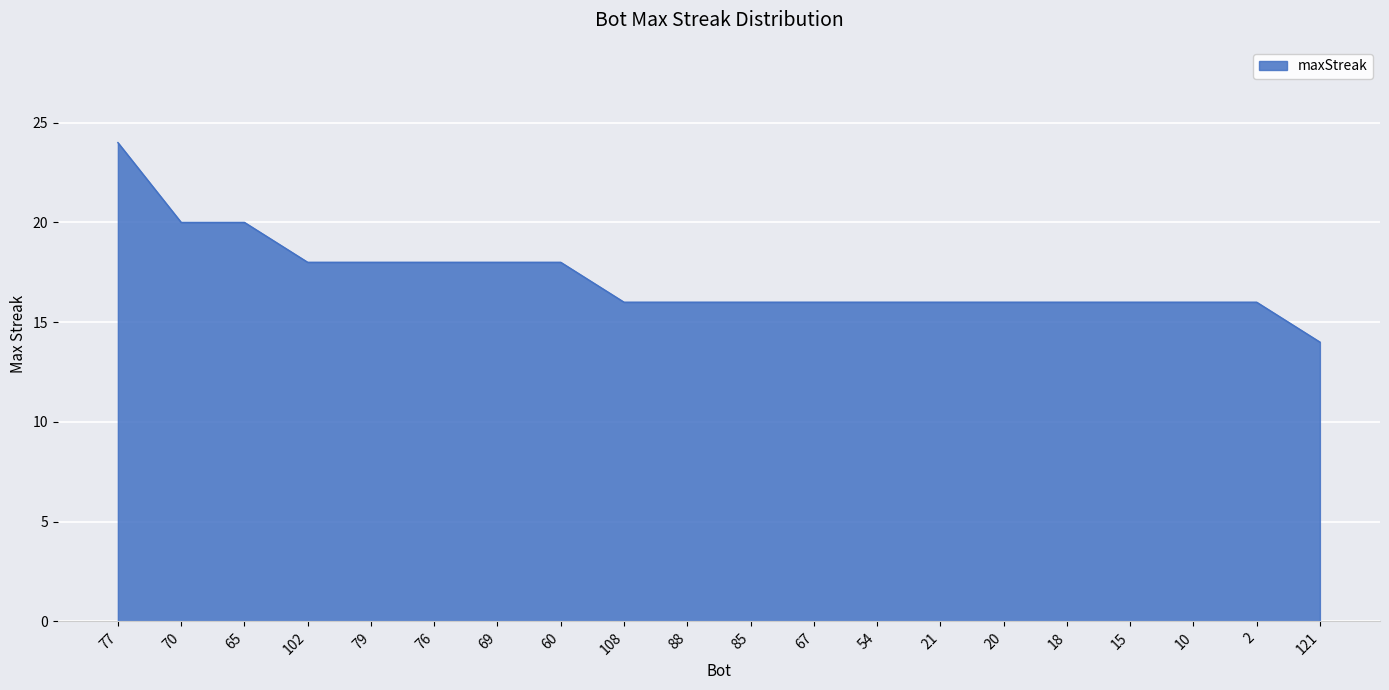

At which category does the chart reach its peak across all series?

77